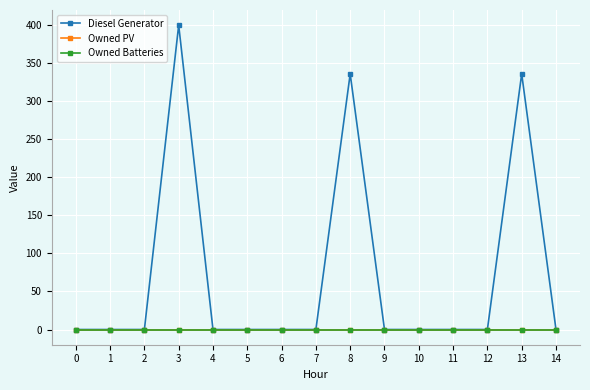

Is this an area chart (filled region under the line)?

No